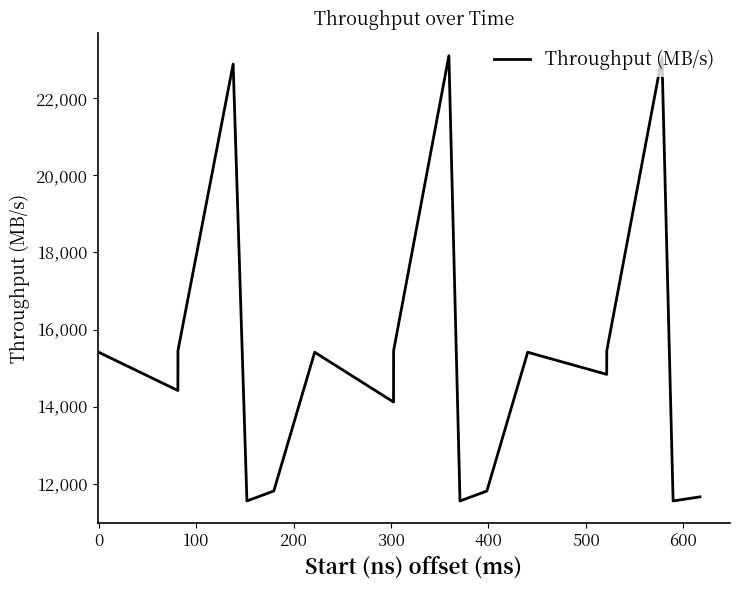

What is the difference between the maximum and minimum values?

11537.0